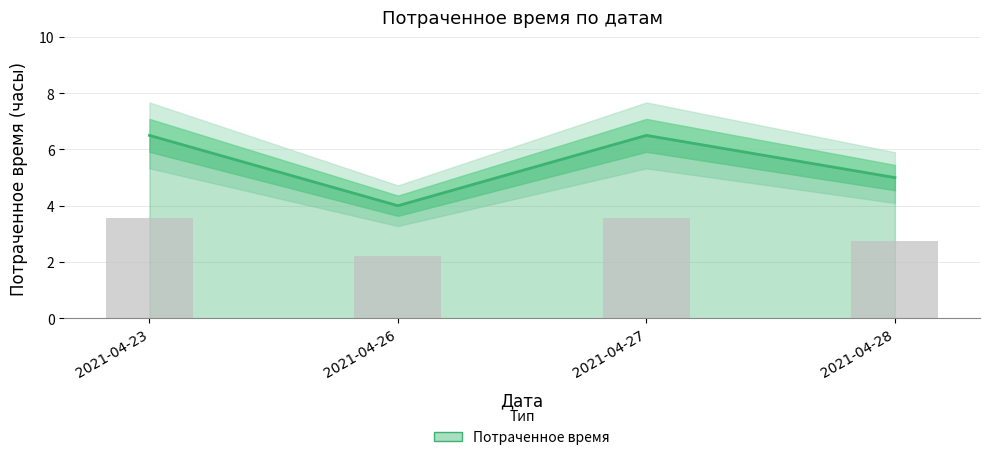

What is the difference between the maximum and second lowest values?

1.5